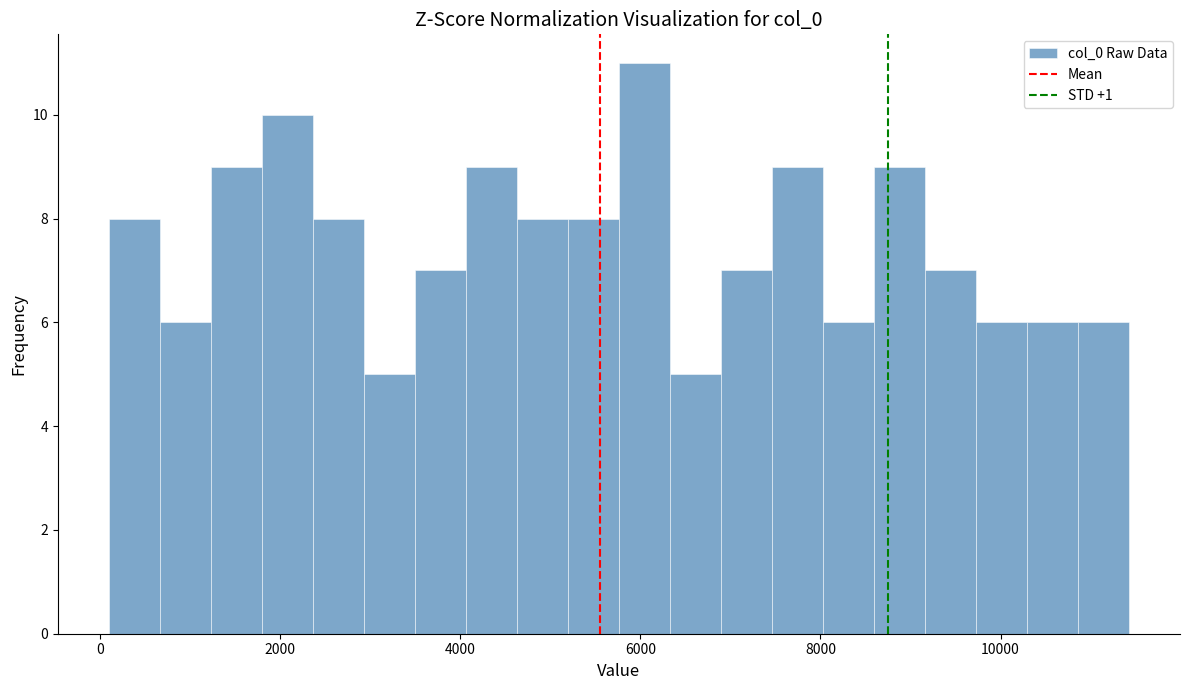

Read against the x-axis, roughly where is the centre of the tallest bar?

6000